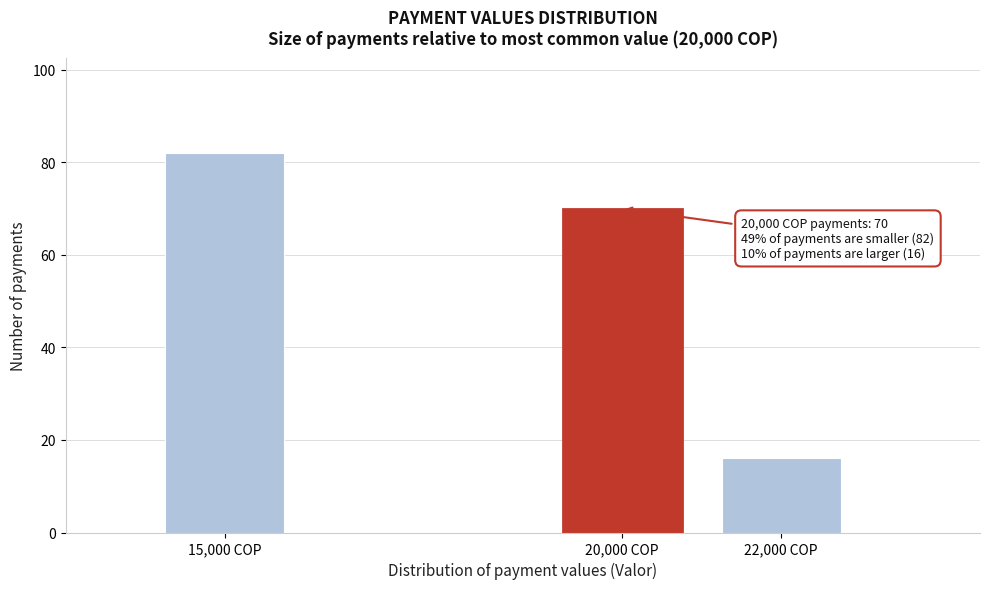

Reading right to left, transcribe all the data shown in this chart.

22,000 COP=16	20,000 COP=70	15,000 COP=82